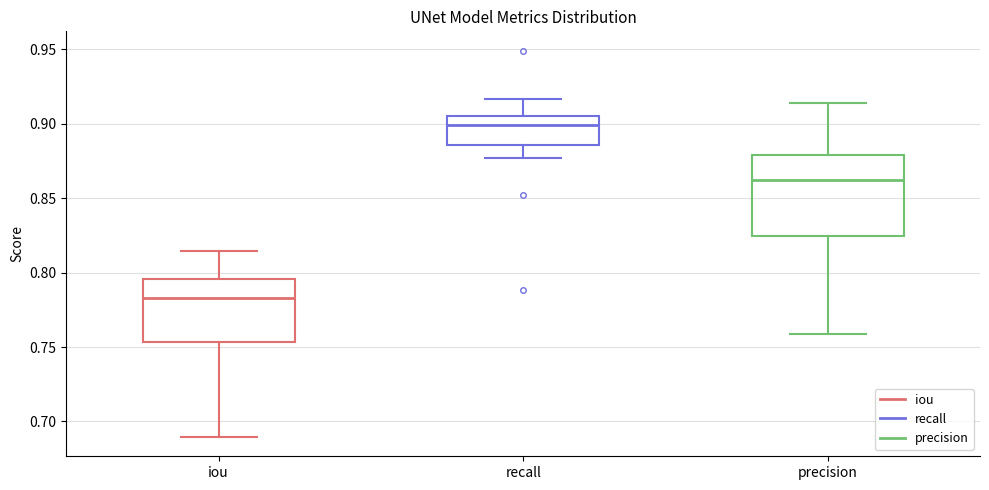

Which box is the tallest, from its lower edge to its upper edge?

precision